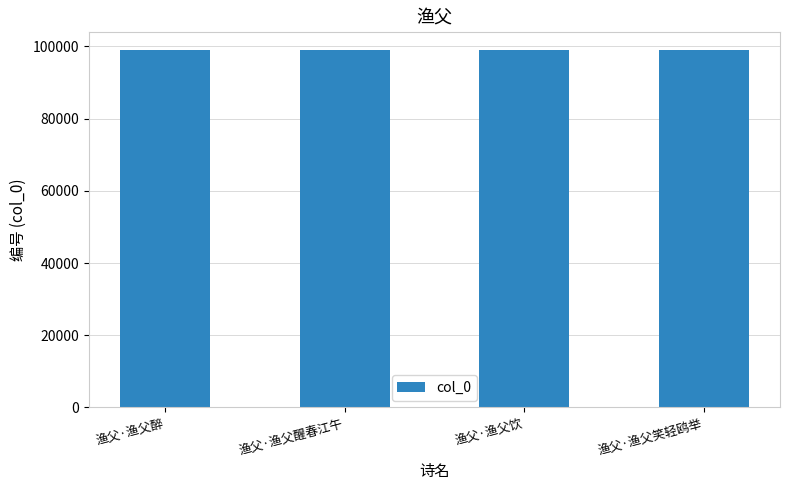

What is the smallest value displayed?

98920